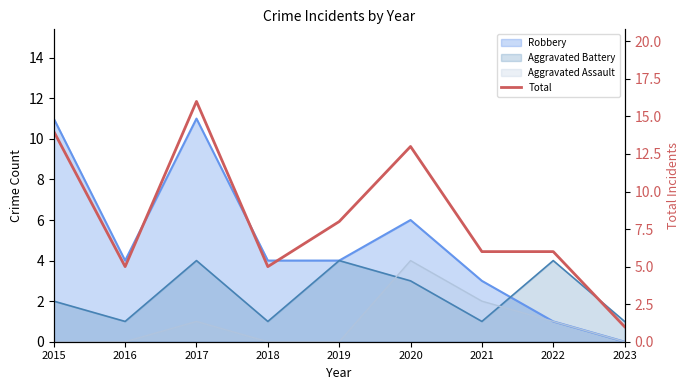

Does the chart display data point markers on the line(s)?

No